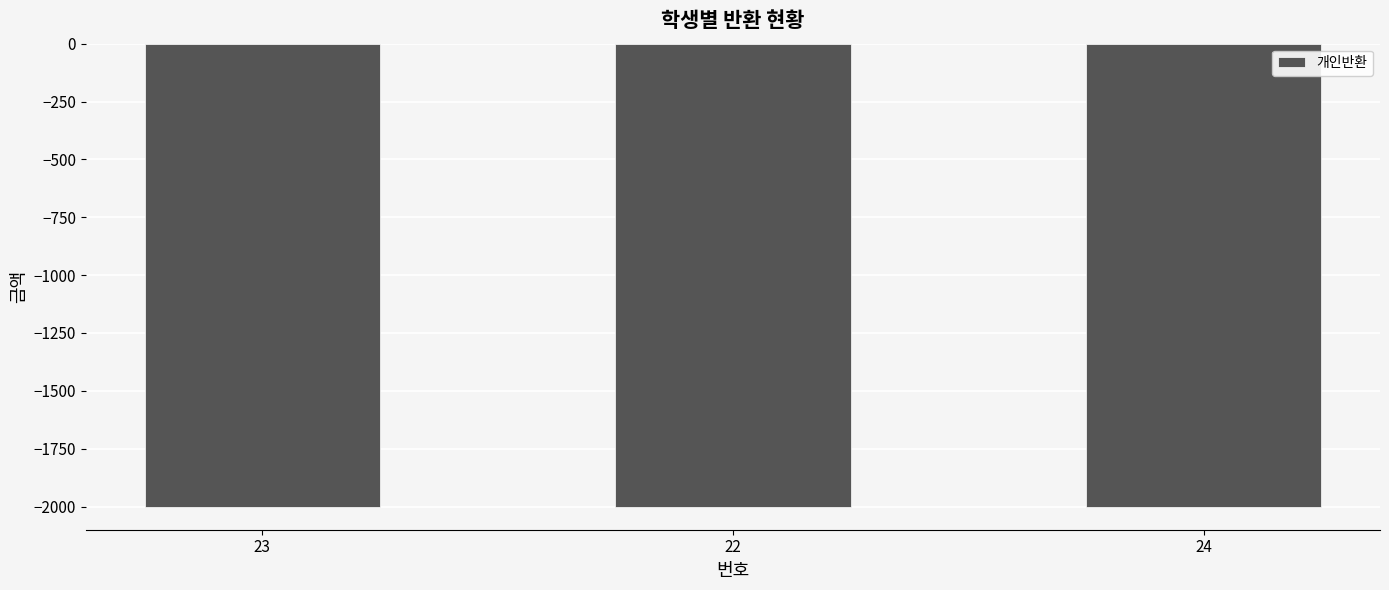

Between 23 and 22, which is larger?

23